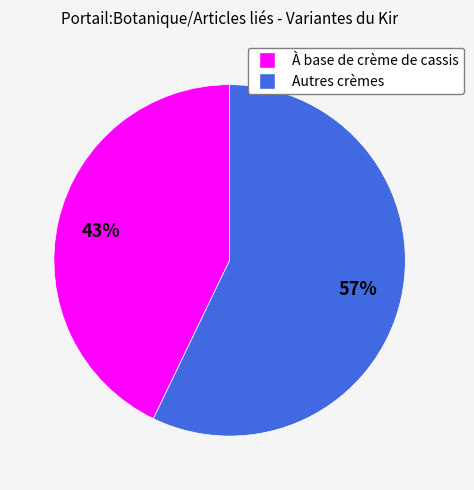

Between Autres crèmes and À base de crème de cassis, which is larger?

Autres crèmes